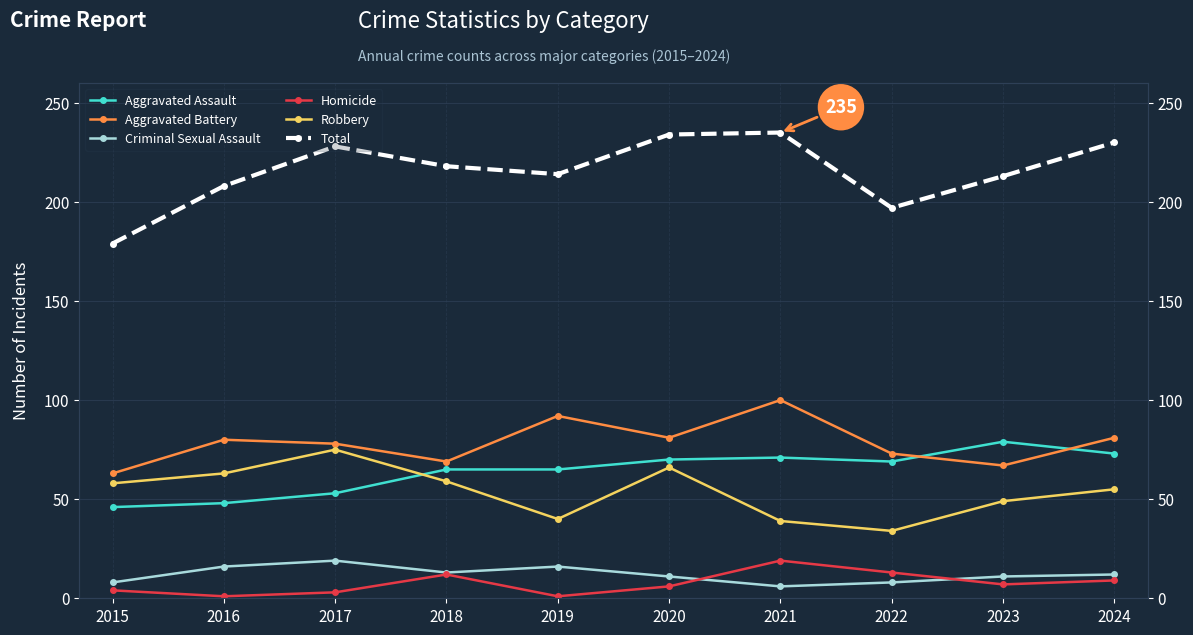

Reading left to right, what are all the values shown in this chart?

Aggravated Assault: 2015=46	2016=48	2017=53	2018=65	2019=65	2020=70	2021=71	2022=69	2023=79	2024=73
Aggravated Battery: 2015=63	2016=80	2017=78	2018=69	2019=92	2020=81	2021=100	2022=73	2023=67	2024=81
Criminal Sexual Assault: 2015=8	2016=16	2017=19	2018=13	2019=16	2020=11	2021=6	2022=8	2023=11	2024=12
Homicide: 2015=4	2016=1	2017=3	2018=12	2019=1	2020=6	2021=19	2022=13	2023=7	2024=9
Robbery: 2015=58	2016=63	2017=75	2018=59	2019=40	2020=66	2021=39	2022=34	2023=49	2024=55
Total: 2015=179	2016=208	2017=228	2018=218	2019=214	2020=234	2021=235	2022=197	2023=213	2024=230